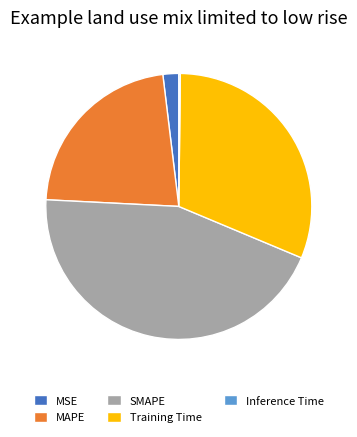

Which slice is the largest?

SMAPE